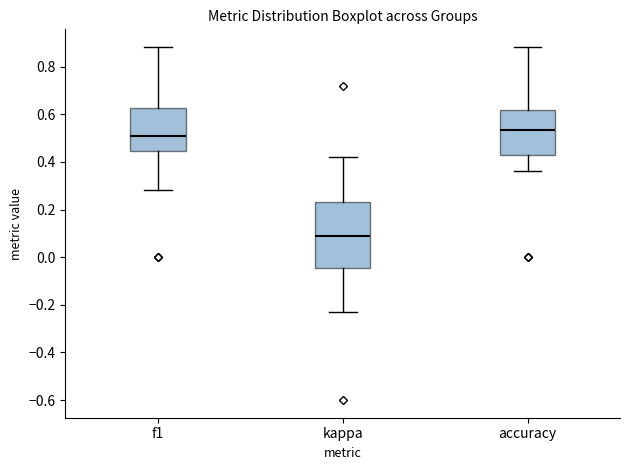

Reading left to right, transcribe this box plot: for each box, give where its median line is, the range the box spans, and where its two whiskers end, as read against the y-axis. The values are not printed on the chart, so give them approximately, as read against the axis.

f1: median 0.50, box 0.44 to 0.62, whiskers 0.28 to 0.88
kappa: median 0.10, box -0.04 to 0.22, whiskers -0.24 to 0.42
accuracy: median 0.54, box 0.42 to 0.62, whiskers 0.36 to 0.88